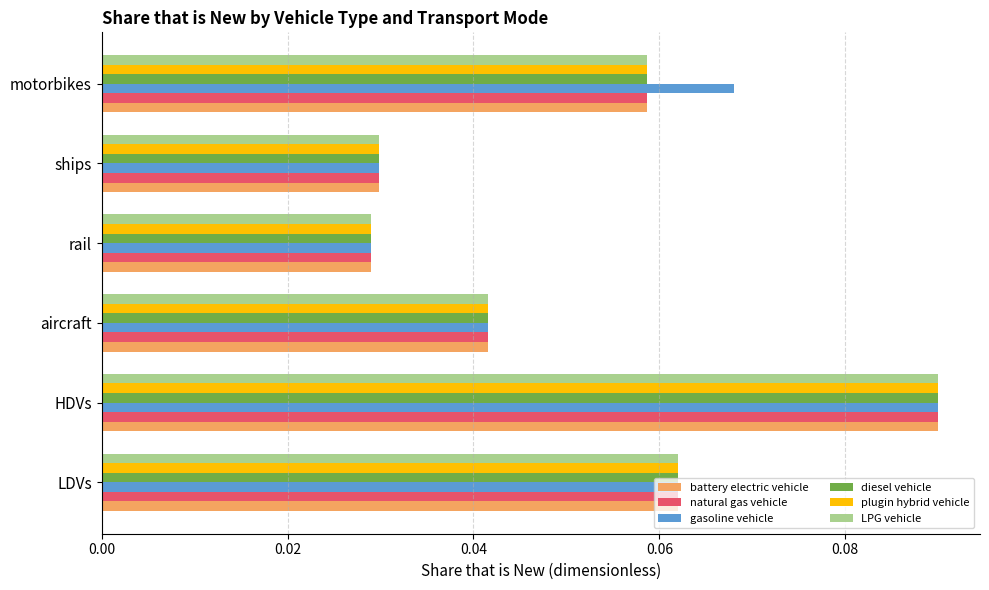

What is the sum of all natural gas vehicle values?

0.3